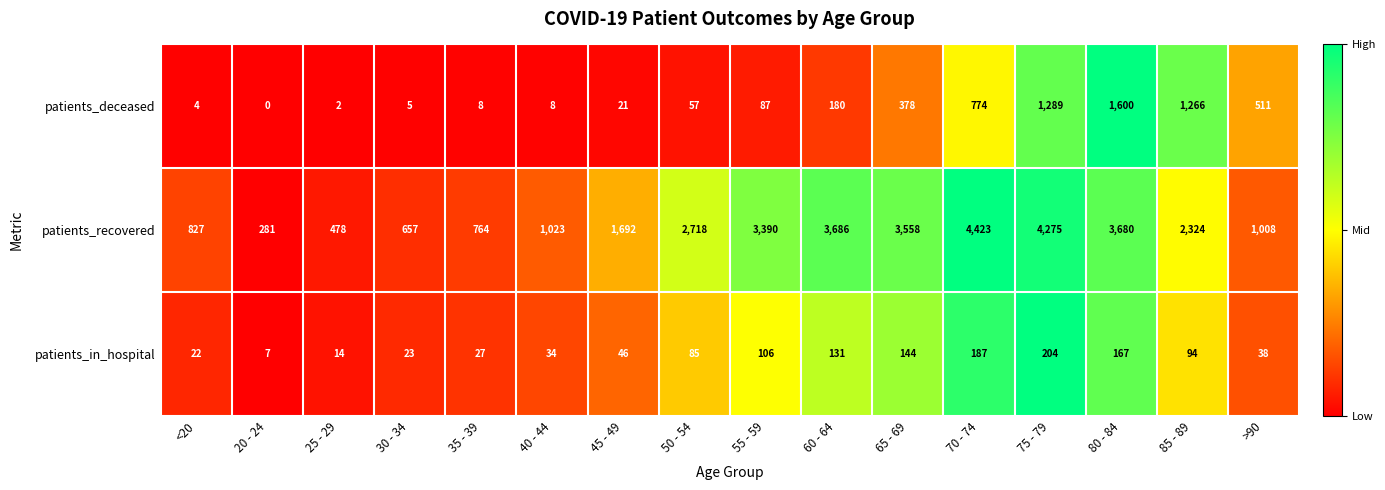

Rank the series at 80 - 84 from highest to lowest value.

patients_recovered, patients_deceased, patients_in_hospital